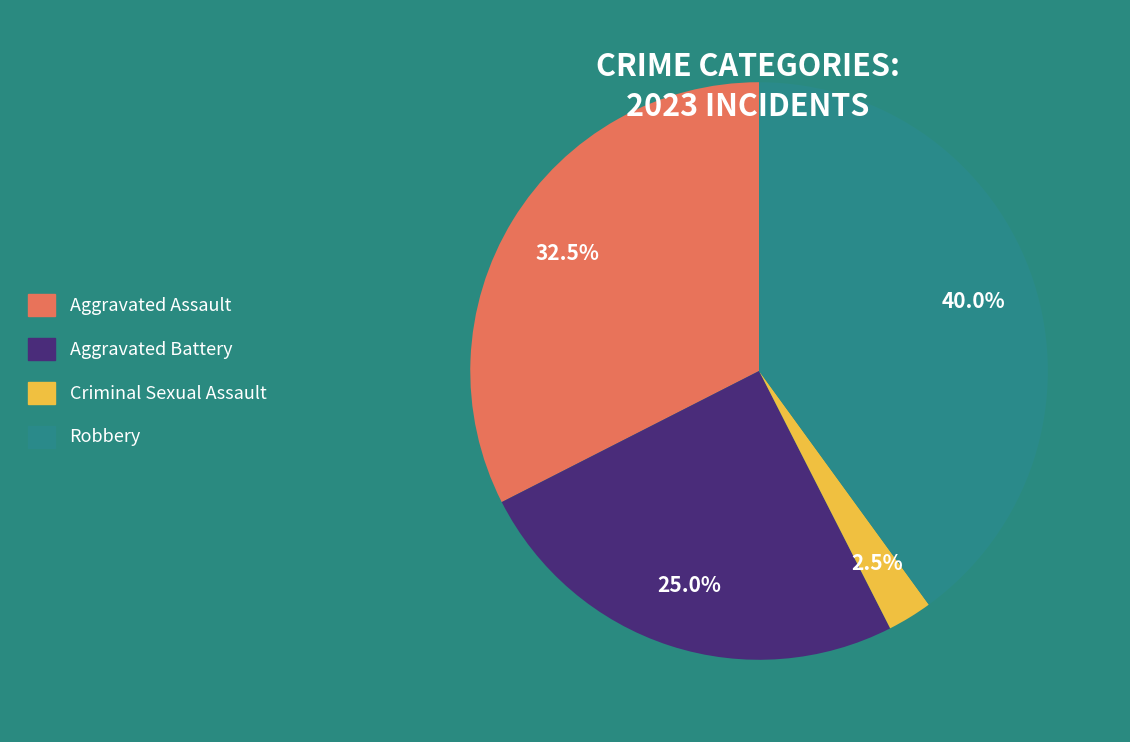

Is there a majority slice in this chart?

No